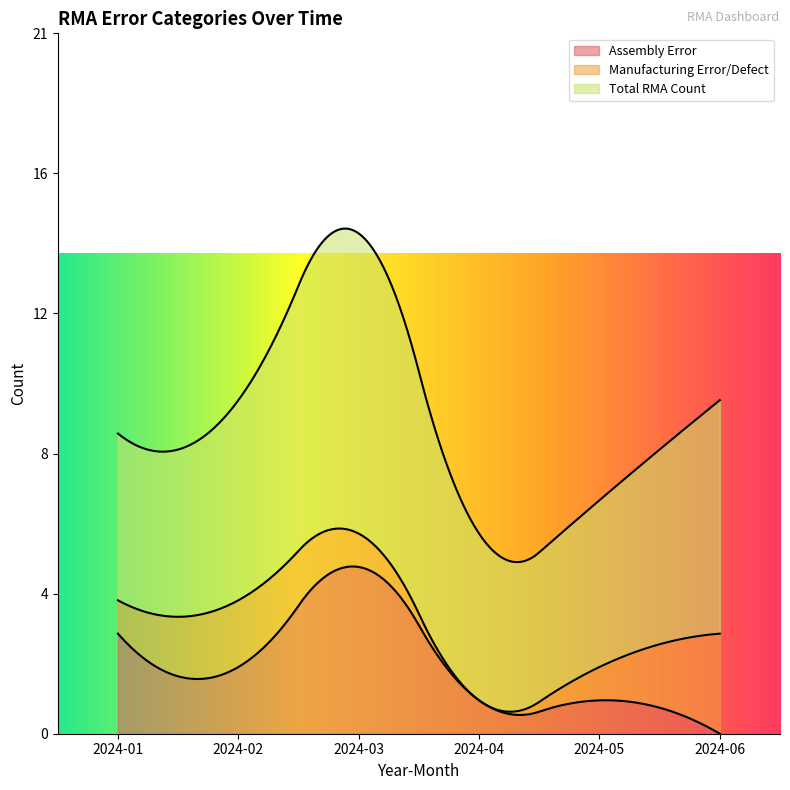

True or false: Assembly Error has a value of 2 at 2024-03.

False